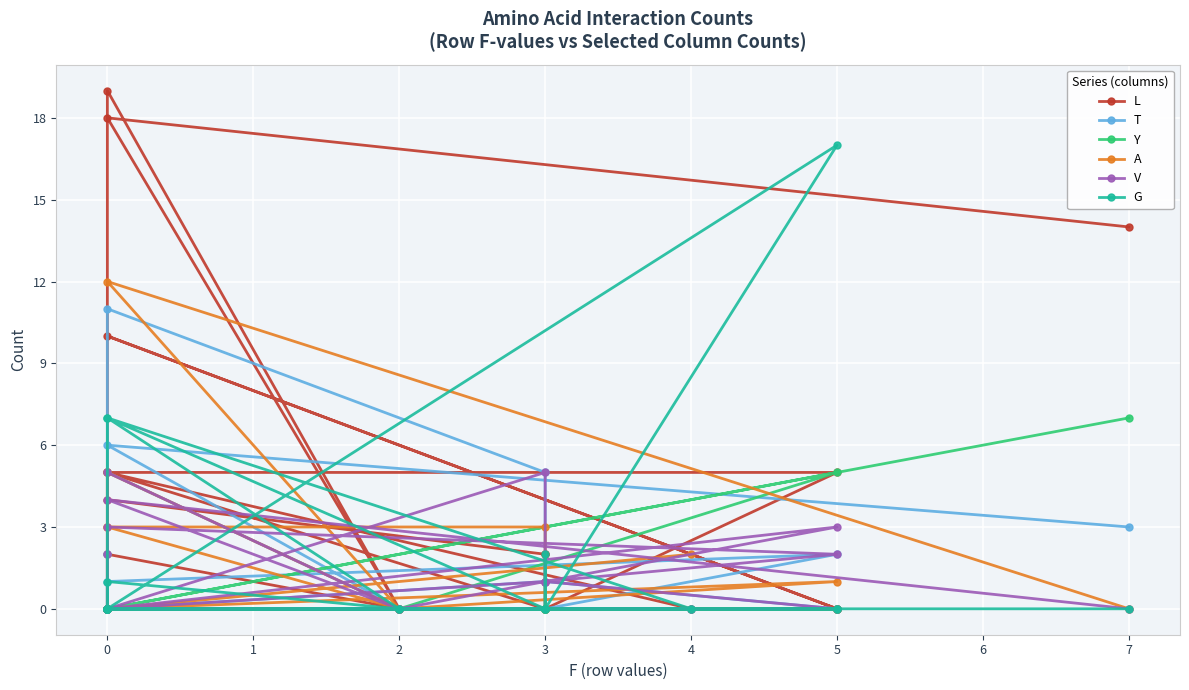

At how many categories does at least one series exceed 15?

3